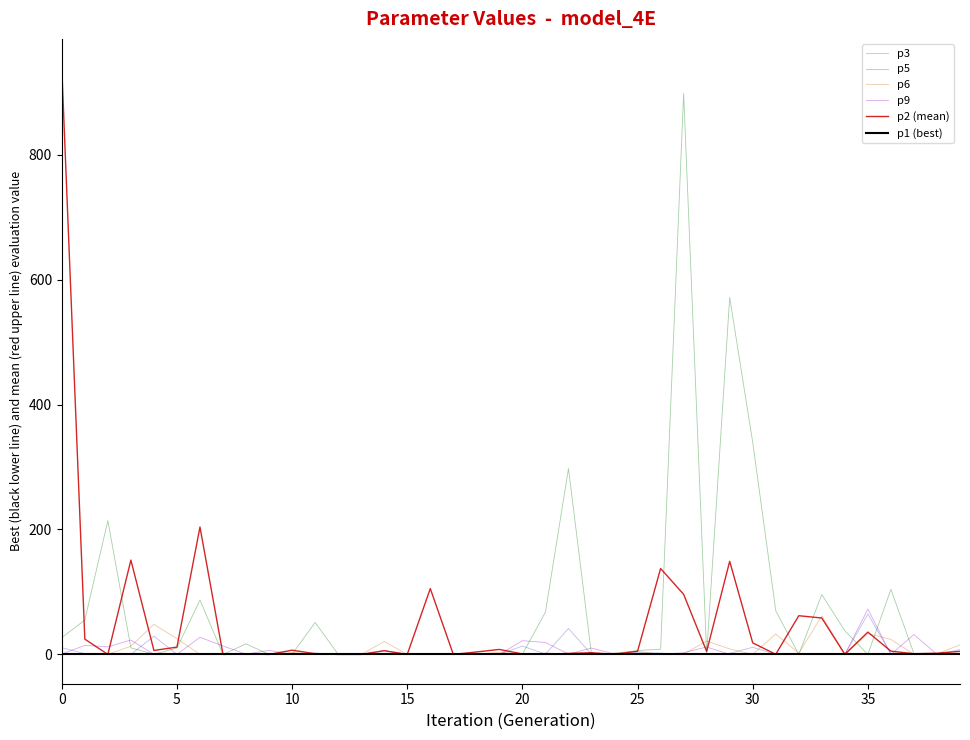

True or false: p9 has a value of 0.0 at 30.

True